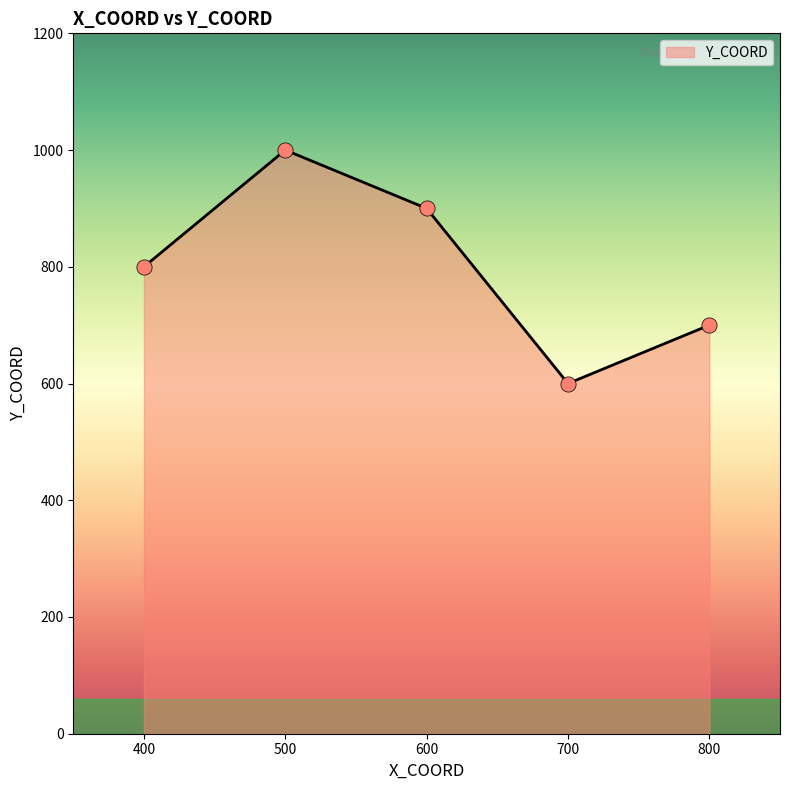

What is the change in value from 400 to 700?

-200